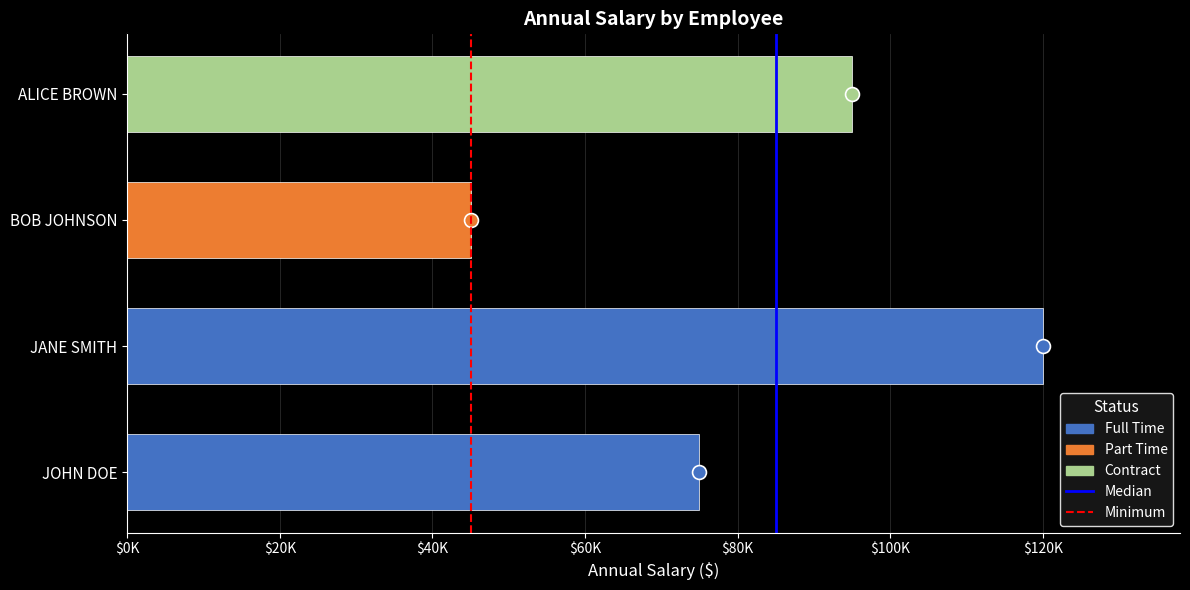

How many data points does each series have?

2